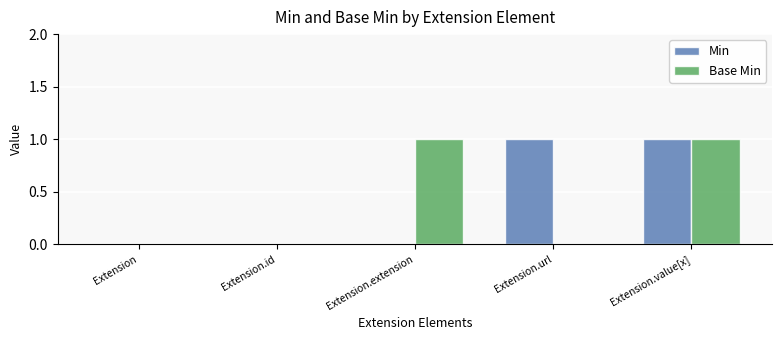

What is the highest value of the Base Min series?

1